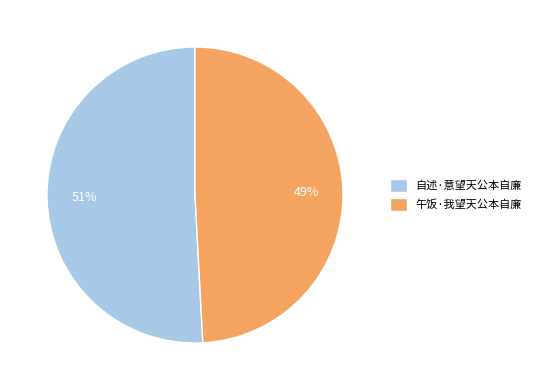

How many slices are in this pie chart?

2